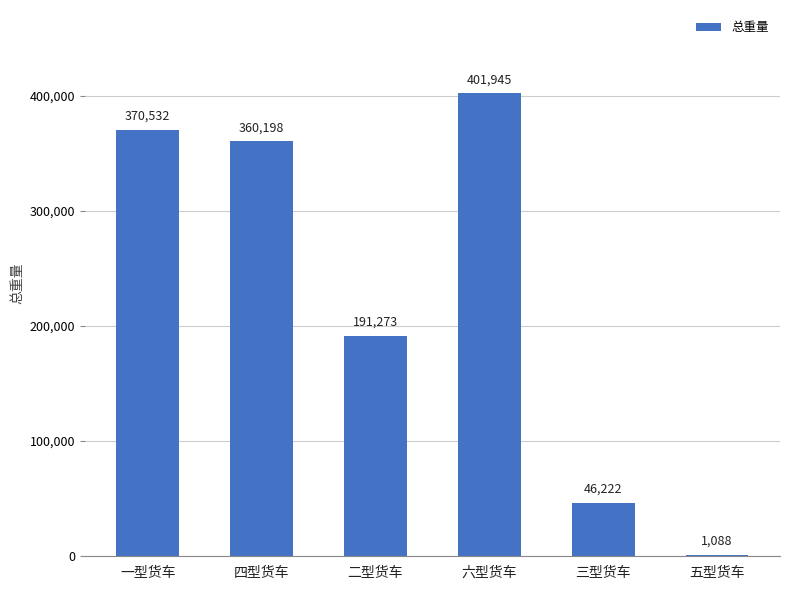

At which category does the chart reach its peak across all series?

六型货车